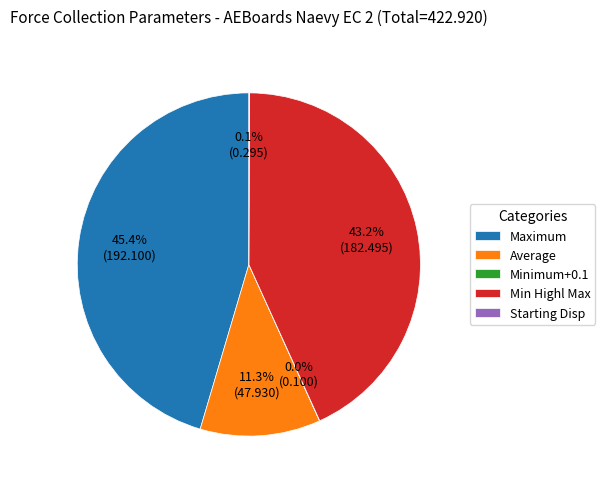

What percentage do Average and Min Highl Max together represent?

54.5%